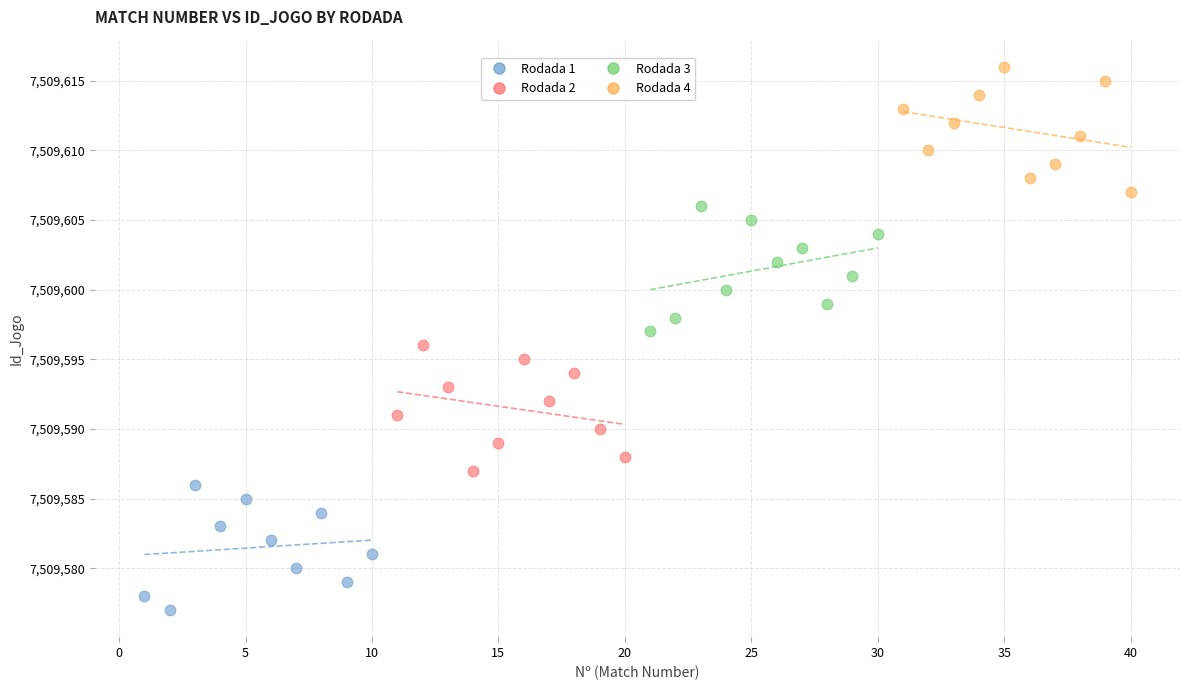

Which series contains the highest Y value?

Rodada 4